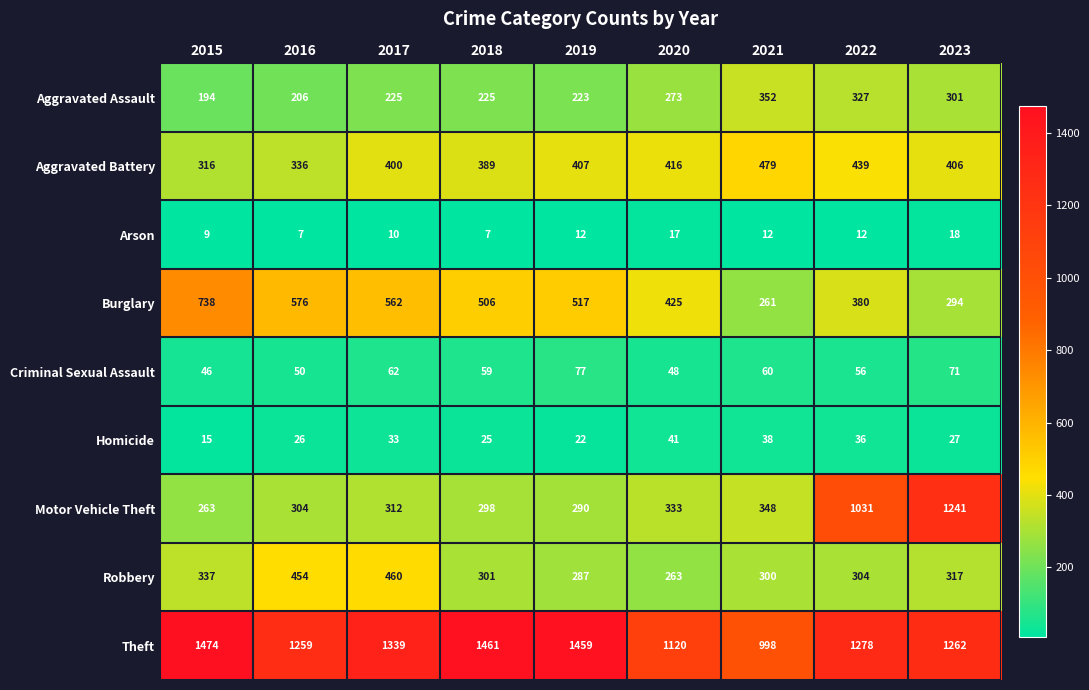

Rank the series at 2023 from lowest to highest value.

Arson, Homicide, Criminal Sexual Assault, Burglary, Aggravated Assault, Robbery, Aggravated Battery, Motor Vehicle Theft, Theft